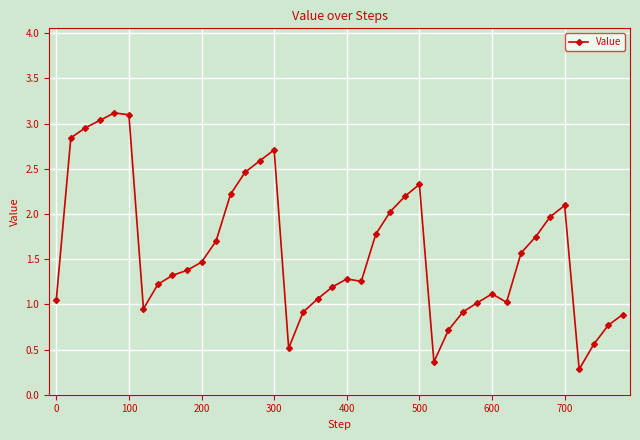

How many lines are shown in the chart?

1